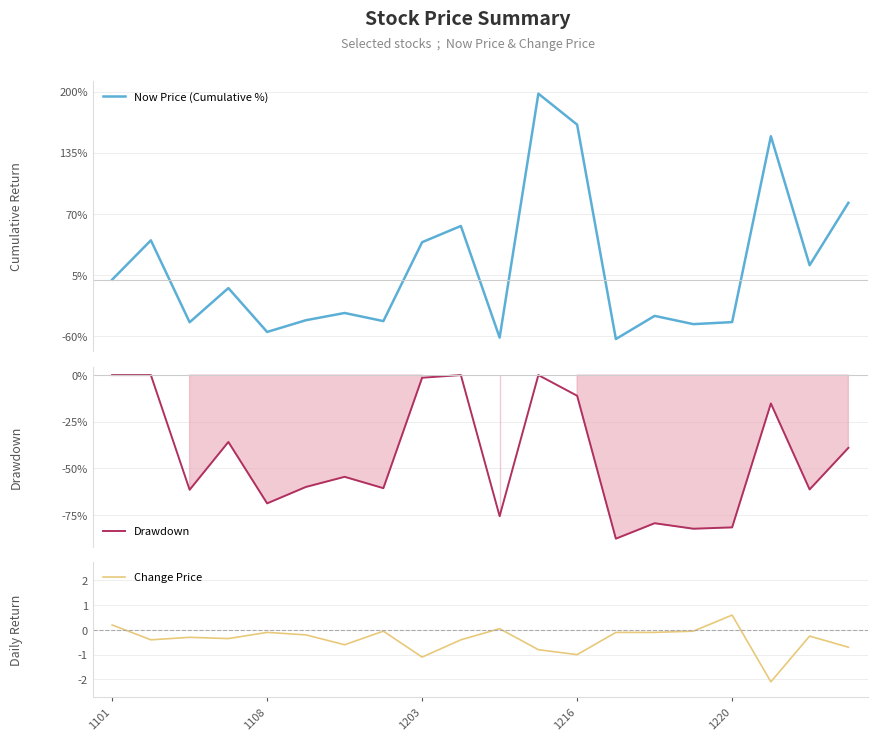

What is the difference between the maximum and second lowest values in the Now Price (Cumulative %) series?

259.6